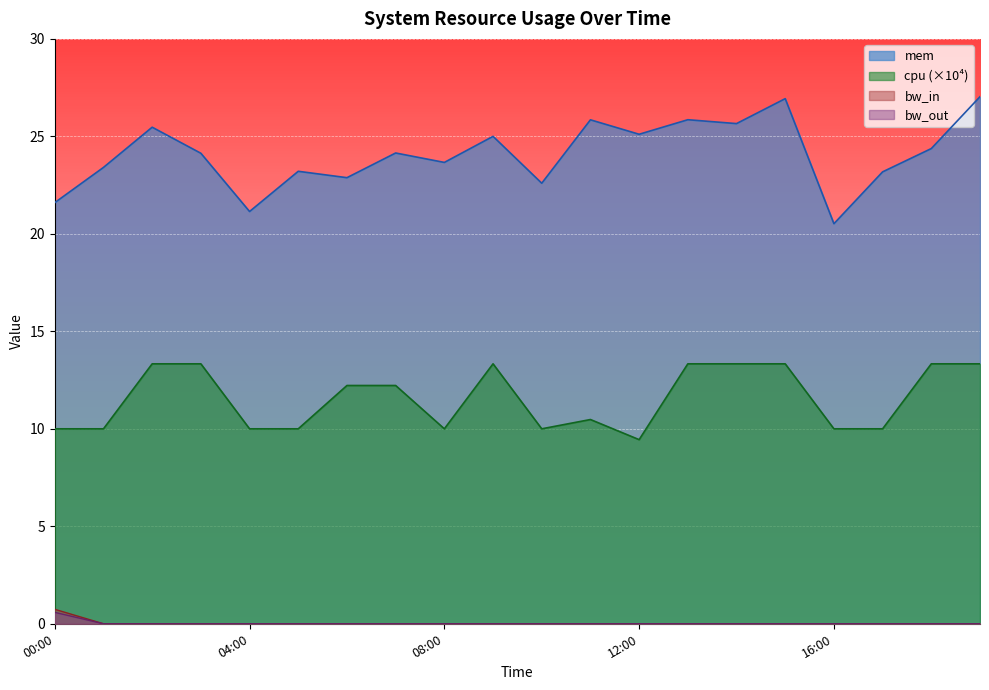

The value of bw_in at 2013-08-01 07:00 is 0.0. True or false?

True